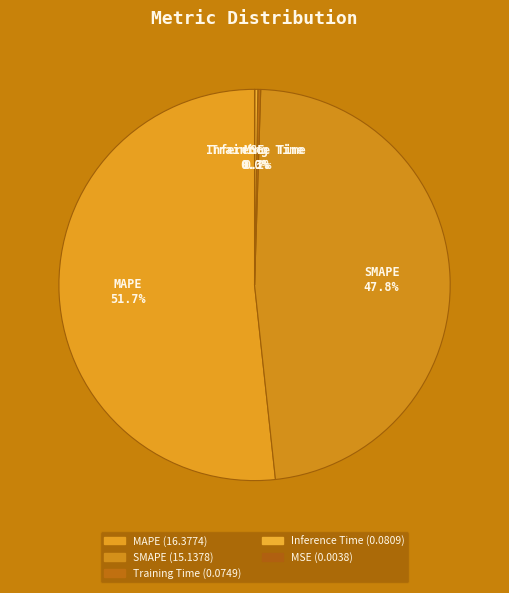

What percentage is NOT represented by SMAPE?

52.2%